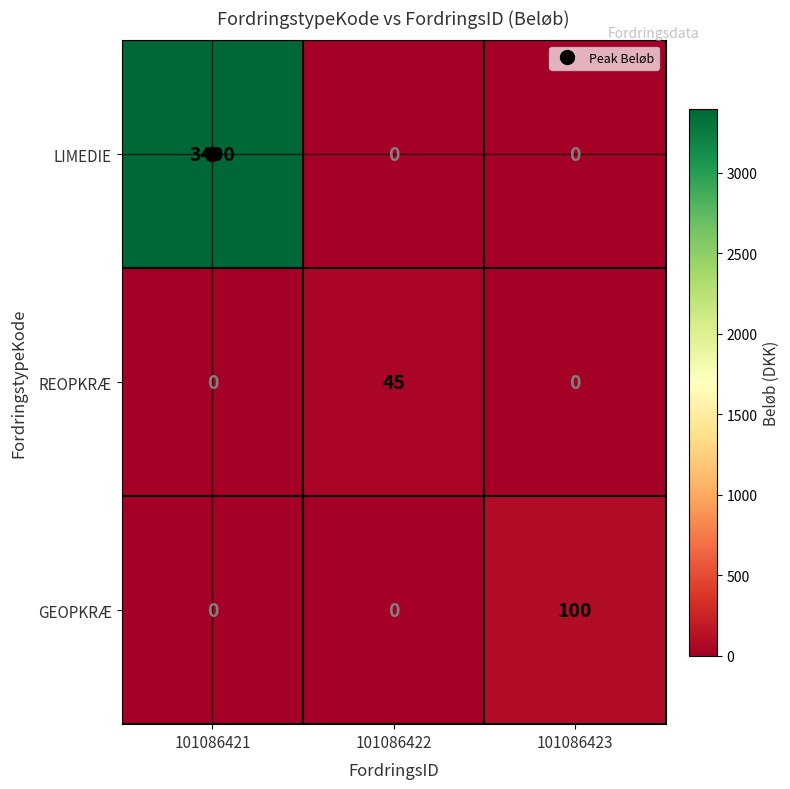

How many series are shown in this chart?

3